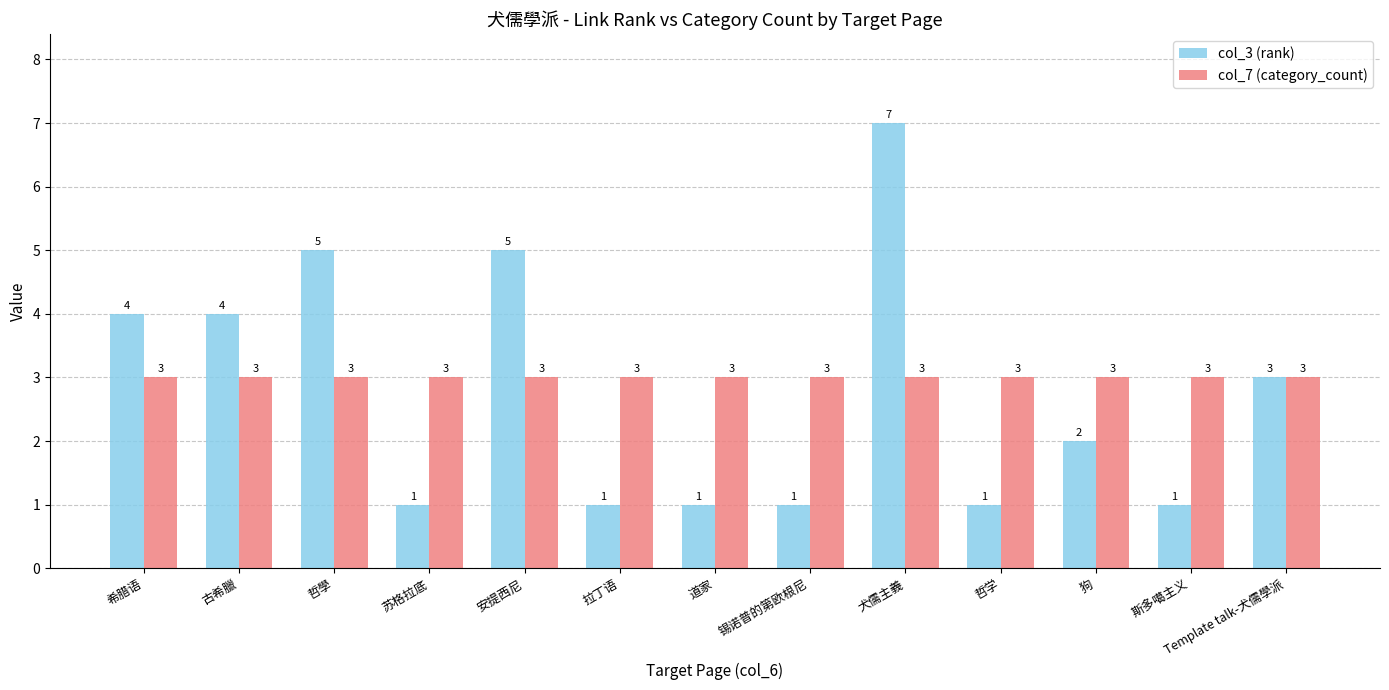

Which series has the largest total across all categories?

col_7 (category_count)